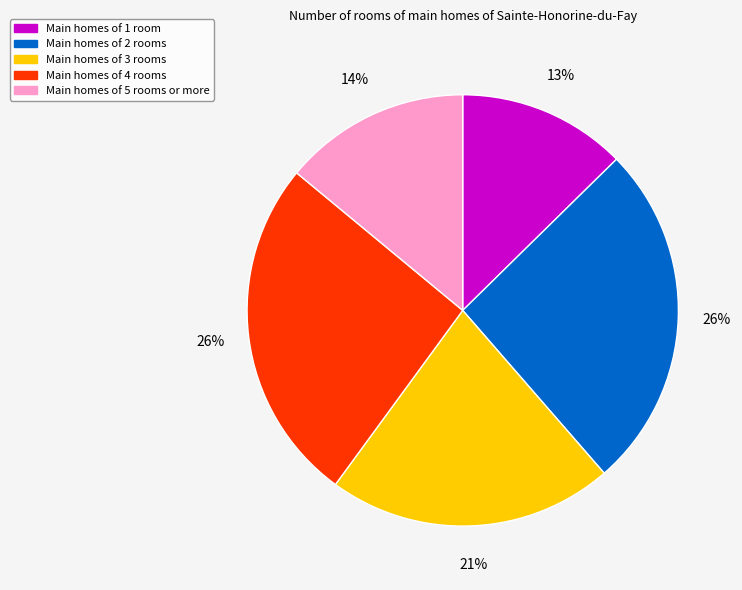

To the nearest percent, what is the difference between the largest and smallest slice percentages?

13%